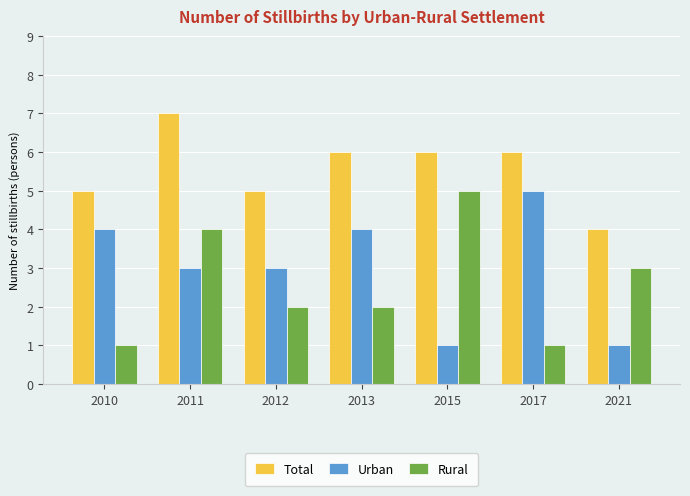

What is the difference between the second highest and second lowest values in the Rural series?

3